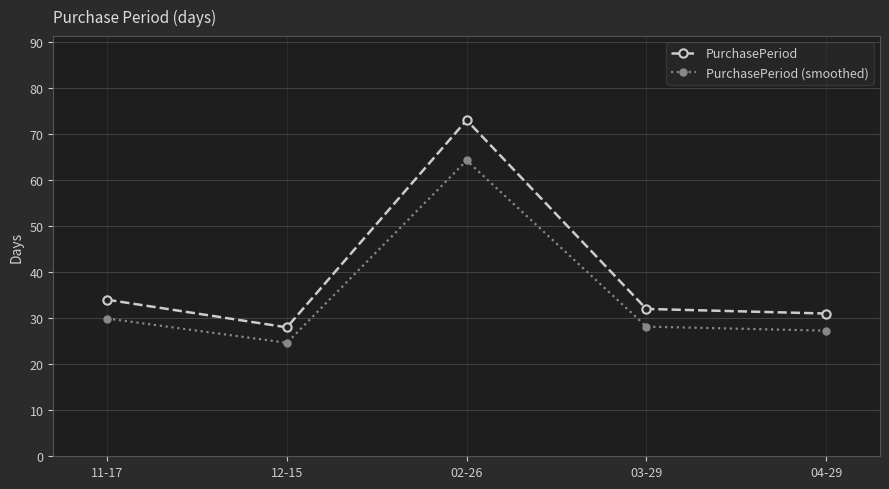

True or false: PurchasePeriod (smoothed) has more than 1 points higher than both neighbors.

False